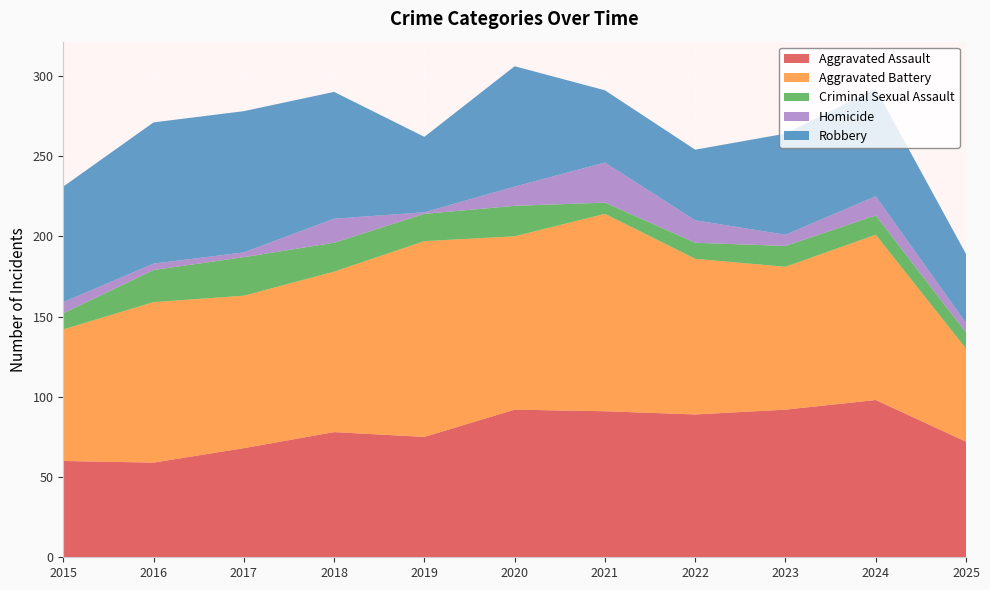

Reading left to right, transcribe all the data shown in this chart.

Aggravated Assault: 2015=60	2016=59	2017=68	2018=78	2019=75	2020=92	2021=91	2022=89	2023=92	2024=98	2025=72
Aggravated Battery: 2015=82	2016=100	2017=95	2018=100	2019=122	2020=108	2021=123	2022=97	2023=89	2024=103	2025=58
Criminal Sexual Assault: 2015=10	2016=20	2017=24	2018=18	2019=17	2020=19	2021=7	2022=10	2023=13	2024=12	2025=10
Homicide: 2015=7	2016=4	2017=3	2018=15	2019=1	2020=12	2021=25	2022=14	2023=7	2024=12	2025=6
Robbery: 2015=72	2016=88	2017=88	2018=79	2019=47	2020=75	2021=45	2022=44	2023=63	2024=67	2025=43